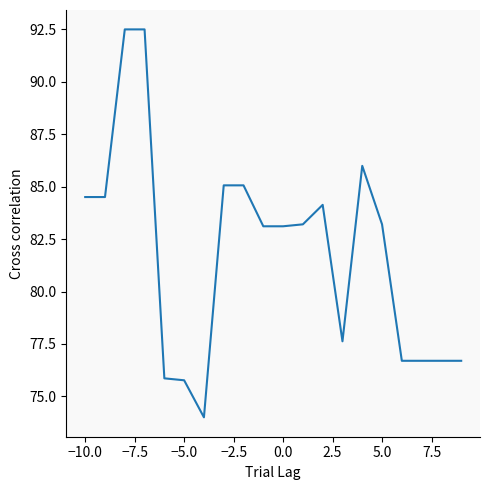

What is the minimum value shown in the chart?

74.0